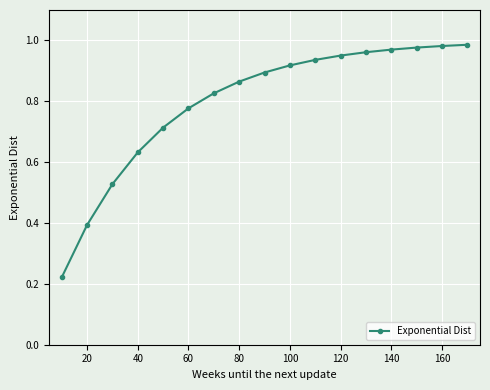

What is the sum of all values?

13.5